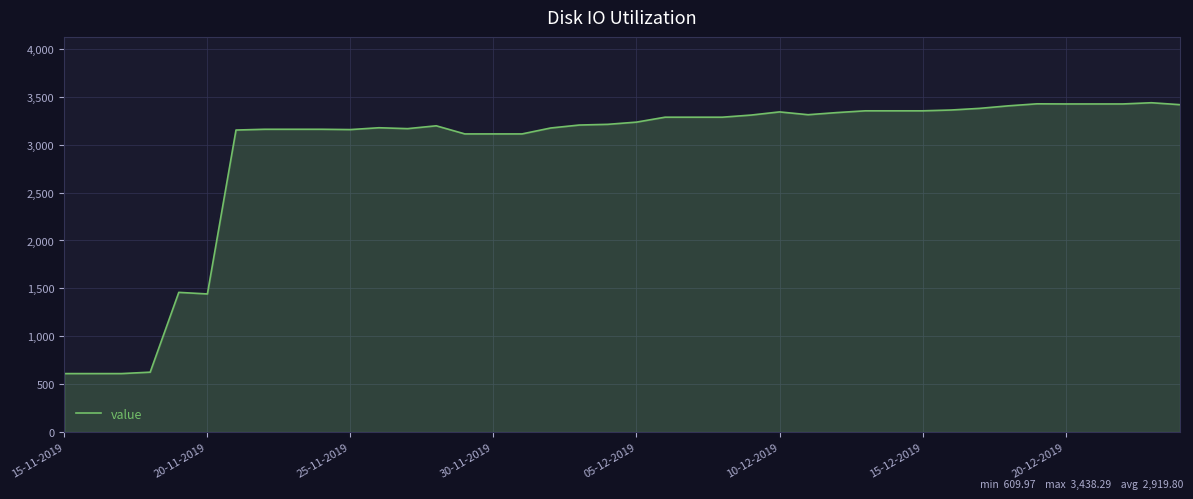

How many values exceed 3235?

20